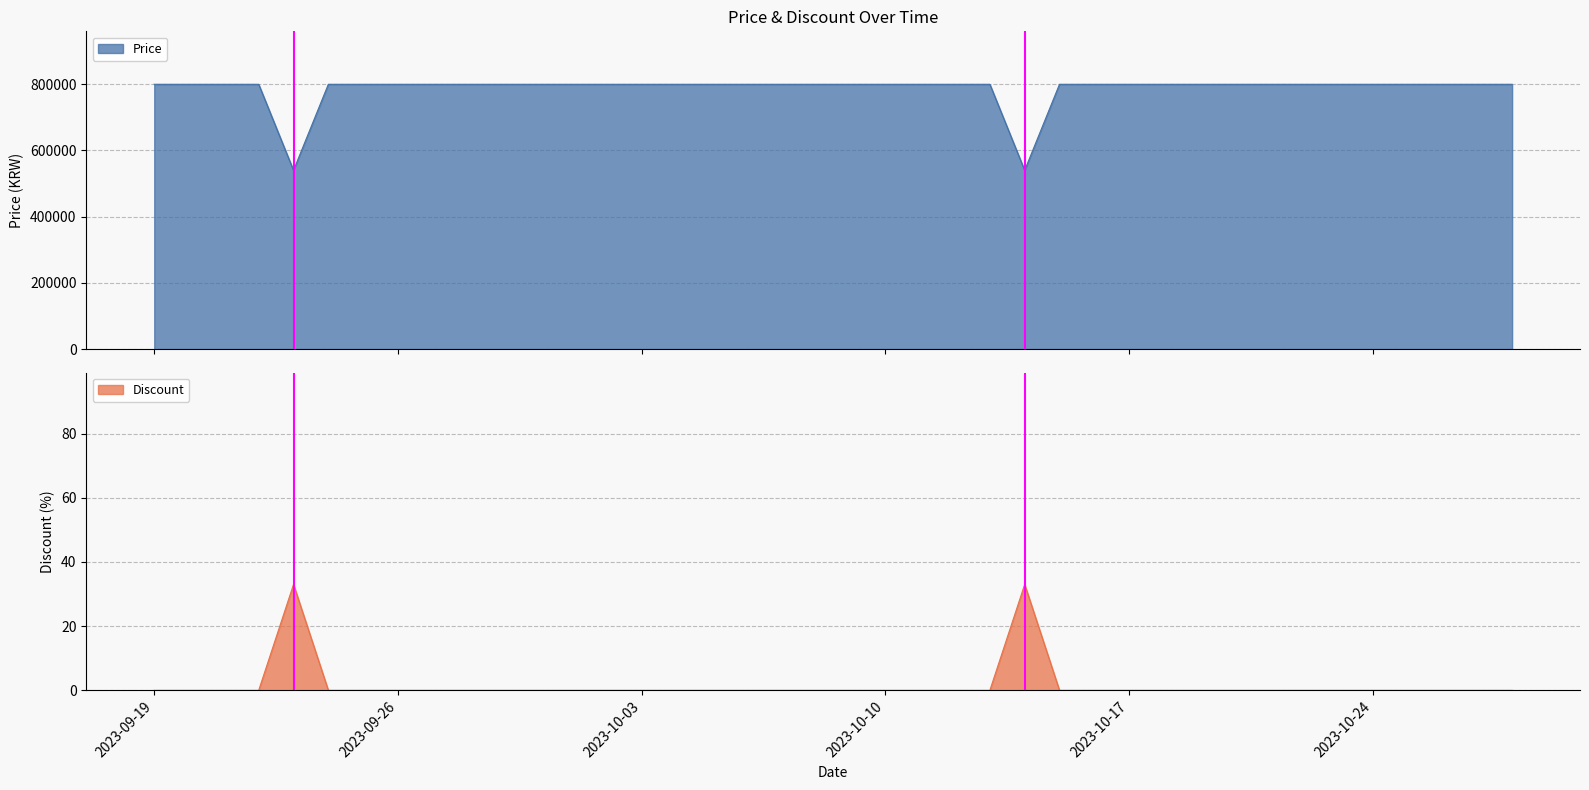

In Price, how many points are lower than both neighbors (excluding endpoints)?

2